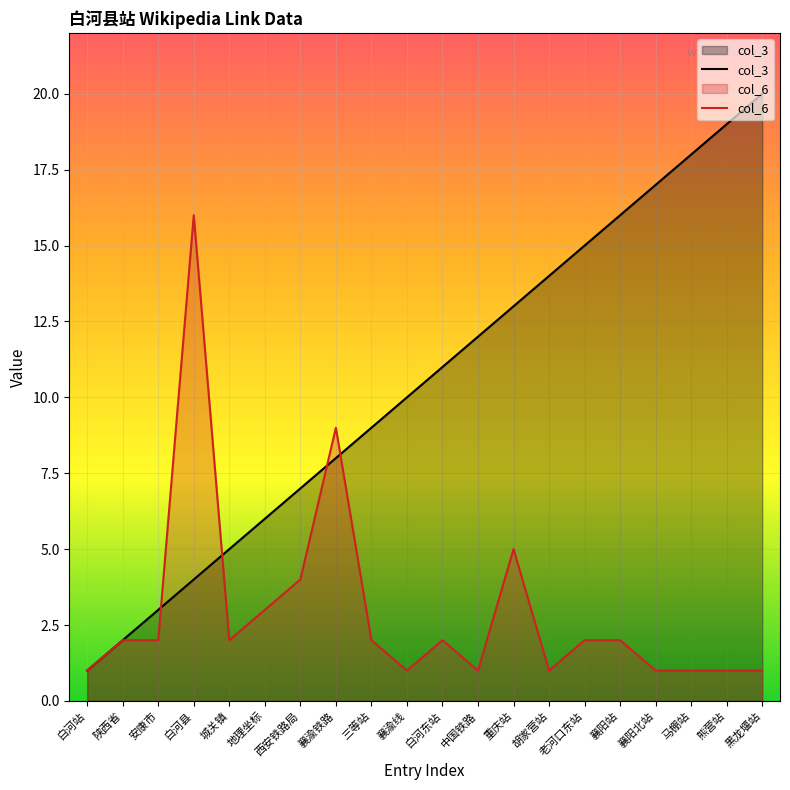

In col_6, how many points are higher than both neighbors (excluding endpoints)?

4